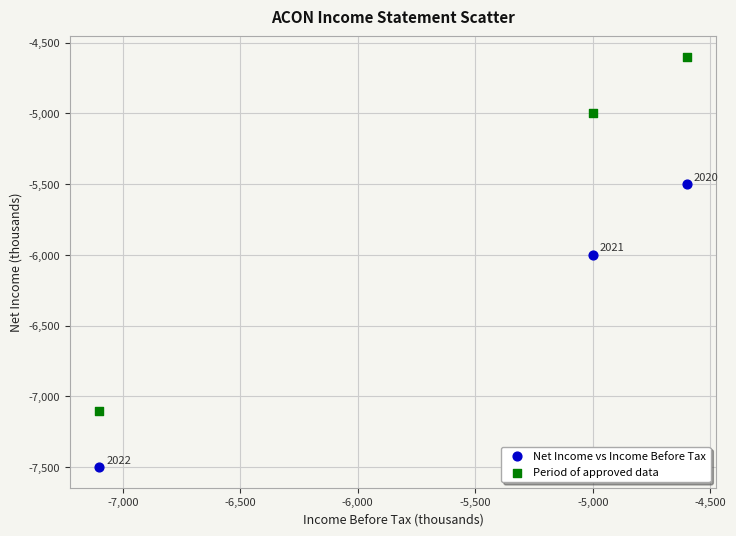

What are all the series names shown in the legend?

Net Income vs Income Before Tax, Period of approved data